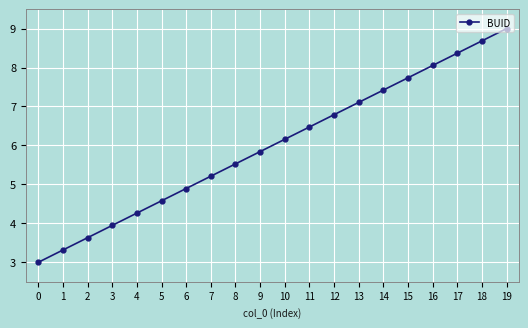

Reading left to right, transcribe all the data shown in this chart.

0=3.0	1=3.3	2=3.6	3=3.9	4=4.3	5=4.6	6=4.9	7=5.2	8=5.5	9=5.8	10=6.2	11=6.5	12=6.8	13=7.1	14=7.4	15=7.7	16=8.1	17=8.4	18=8.7	19=9.0